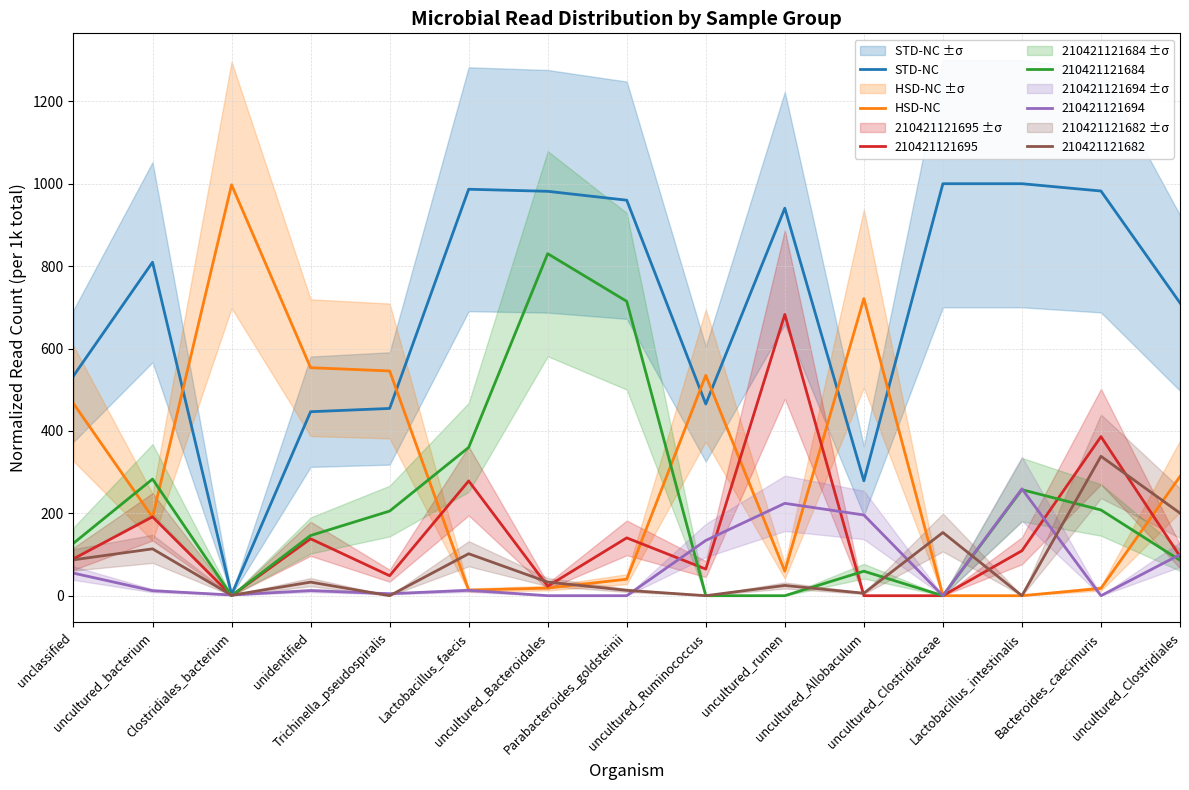

Which series ends up on top after the final intersection of HSD-NC and STD-NC?

STD-NC